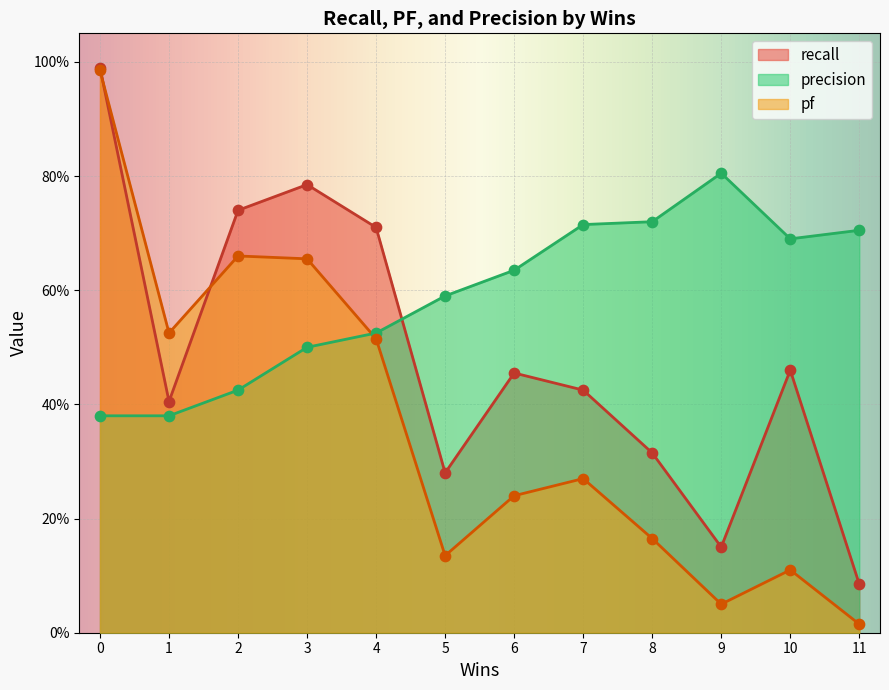

Is the value of pf at 4 greater than the value of precision at 3?

Yes